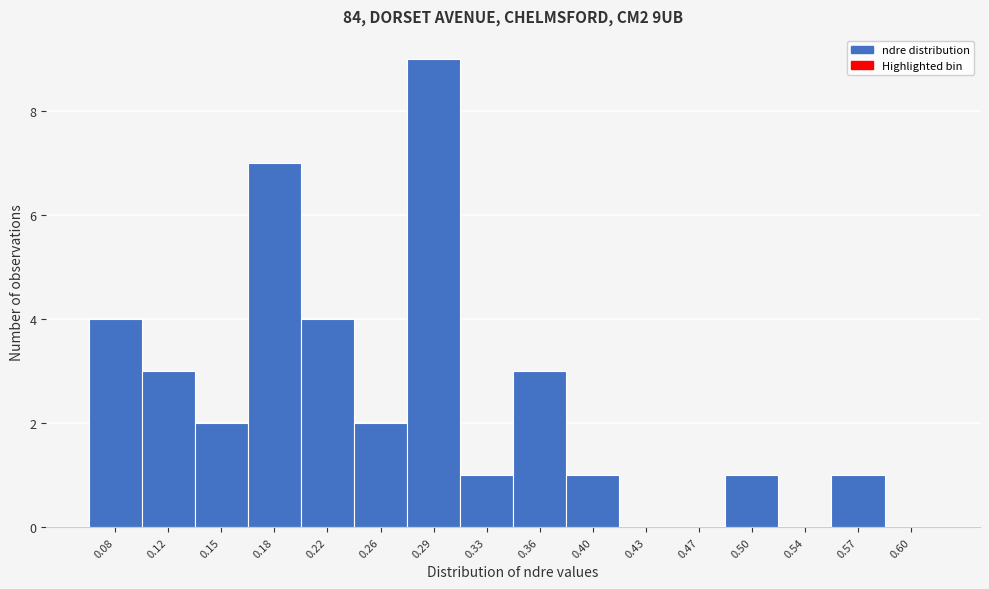

Reading left to right, list all the values displayed in this chart.

0.08=4	0.12=3	0.15=2	0.18=7	0.22=4	0.26=2	0.29=9	0.33=1	0.36=3	0.40=1	0.43=0	0.47=0	0.50=1	0.54=0	0.57=1	0.60=0